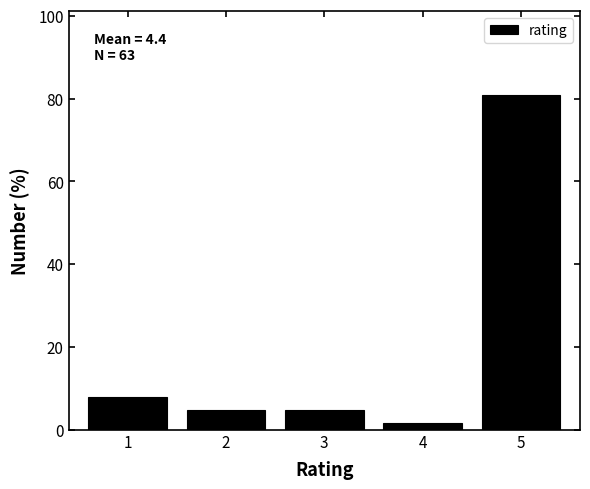

Over which range of the x-axis is the bar tallest?

4.5 to 5.5